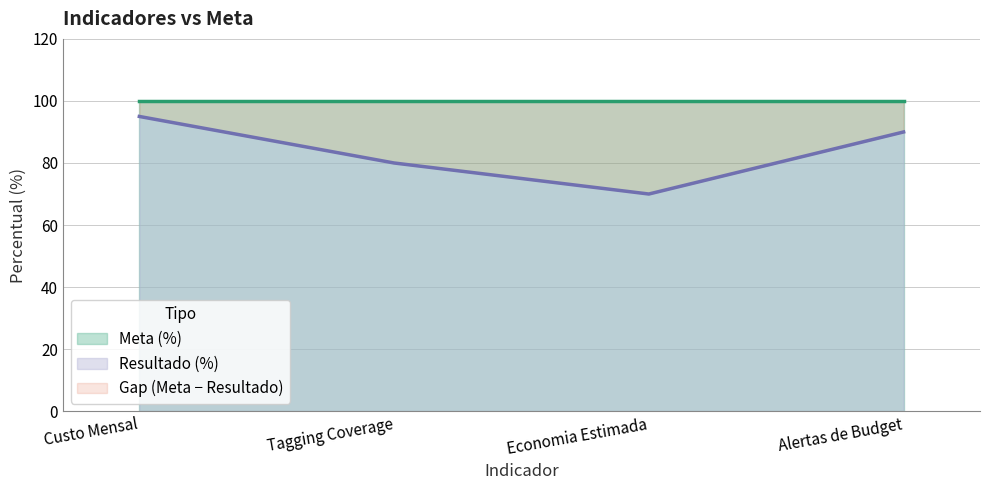

Is it true that Resultado (%) equals 23 at Economia Estimada?

False